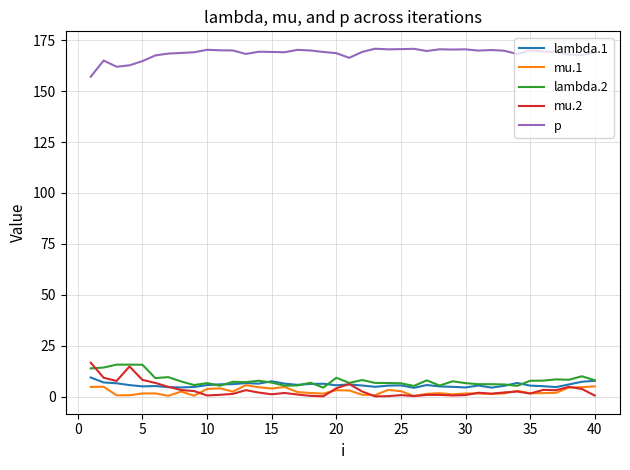

True or false: mu.2 and p cross at least once.

False